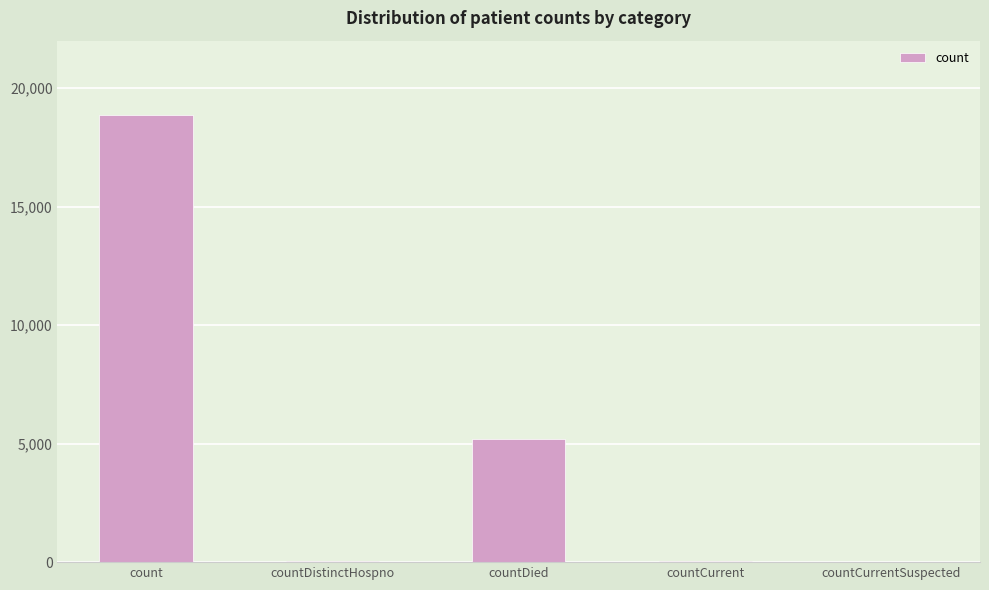

The chart shows a value of 25001 at count. True or false?

False